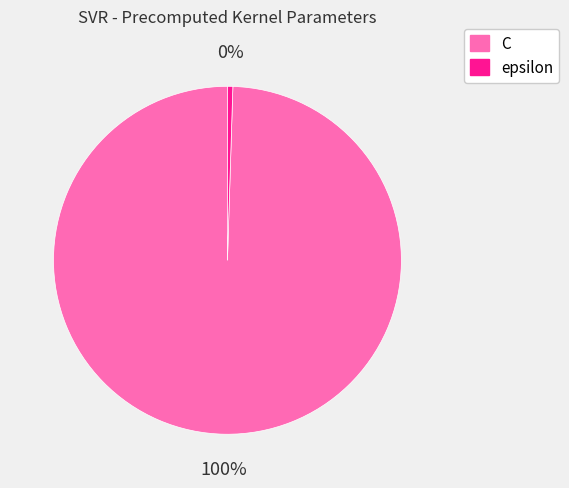

What is the smallest slice in the pie chart?

epsilon